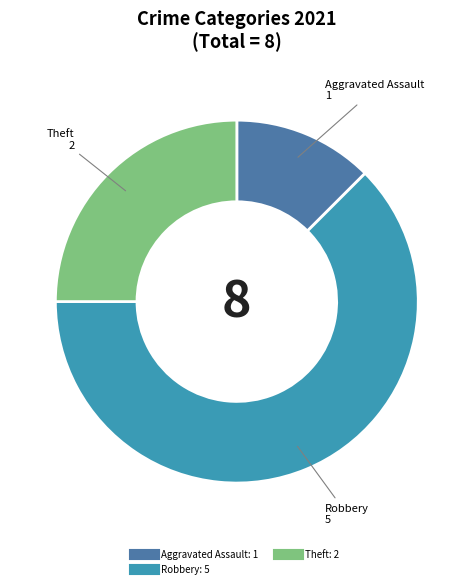

How many slices are in this pie chart?

3